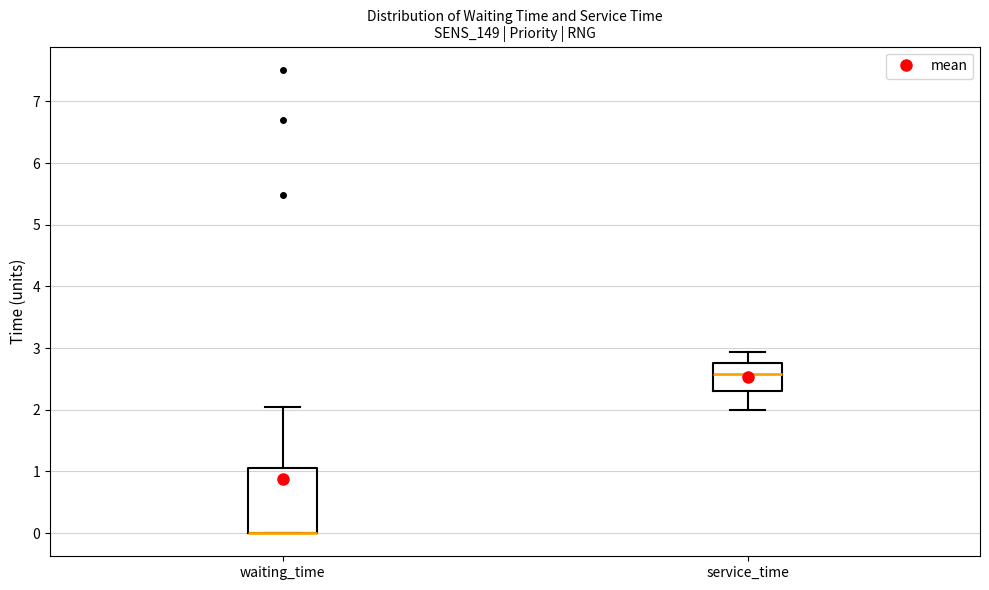

Which box is the tallest, from its lower edge to its upper edge?

waiting_time